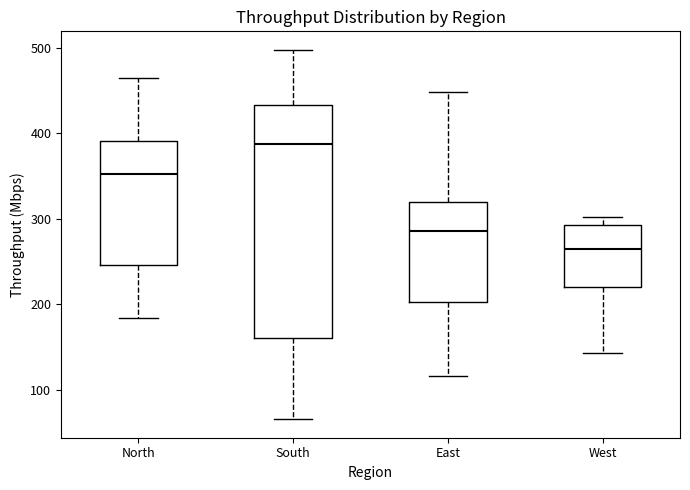

Comparing the boxes themselves (not the whiskers), which one is the tallest?

South